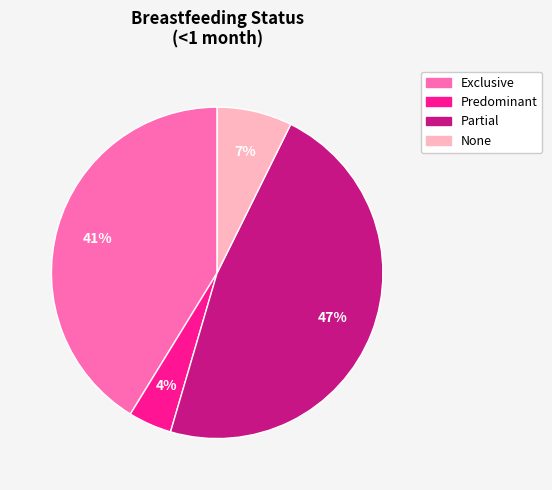

To the nearest percent, what is the difference between the largest and smallest slice percentages?

43%